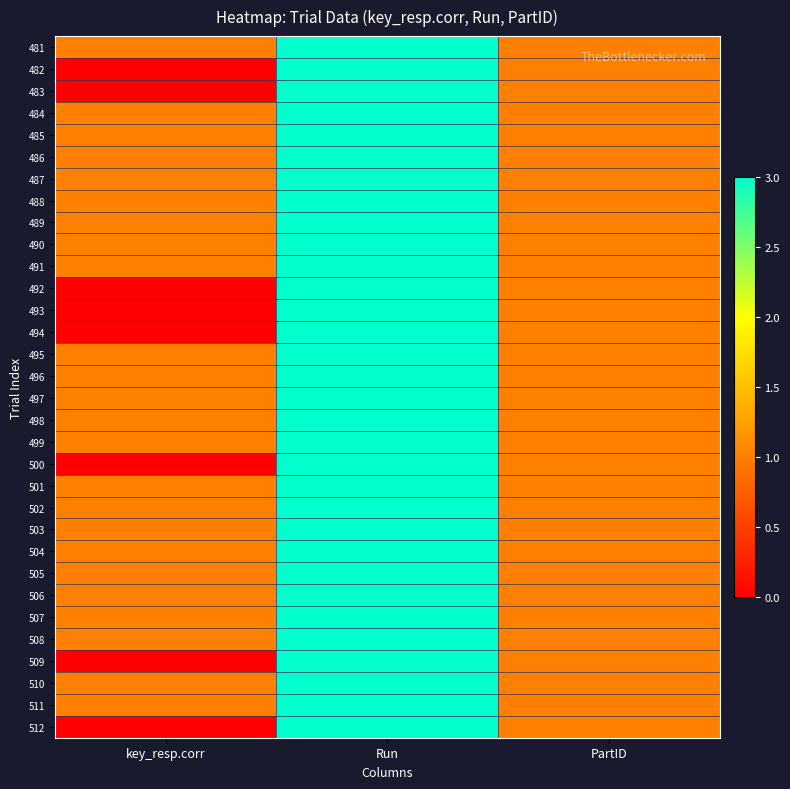

What is the total value across all series at key_resp.corr?

24